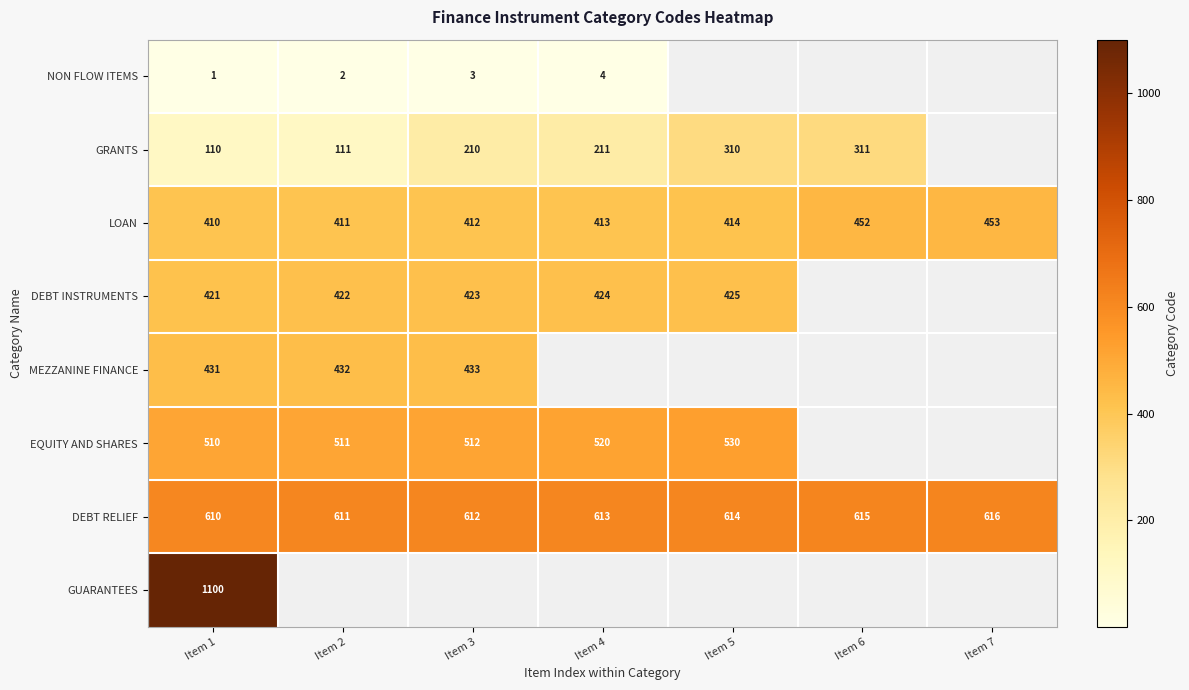

Is the value of MEZZANINE FINANCE at Item 1 greater than the value of LOAN at Item 6?

No